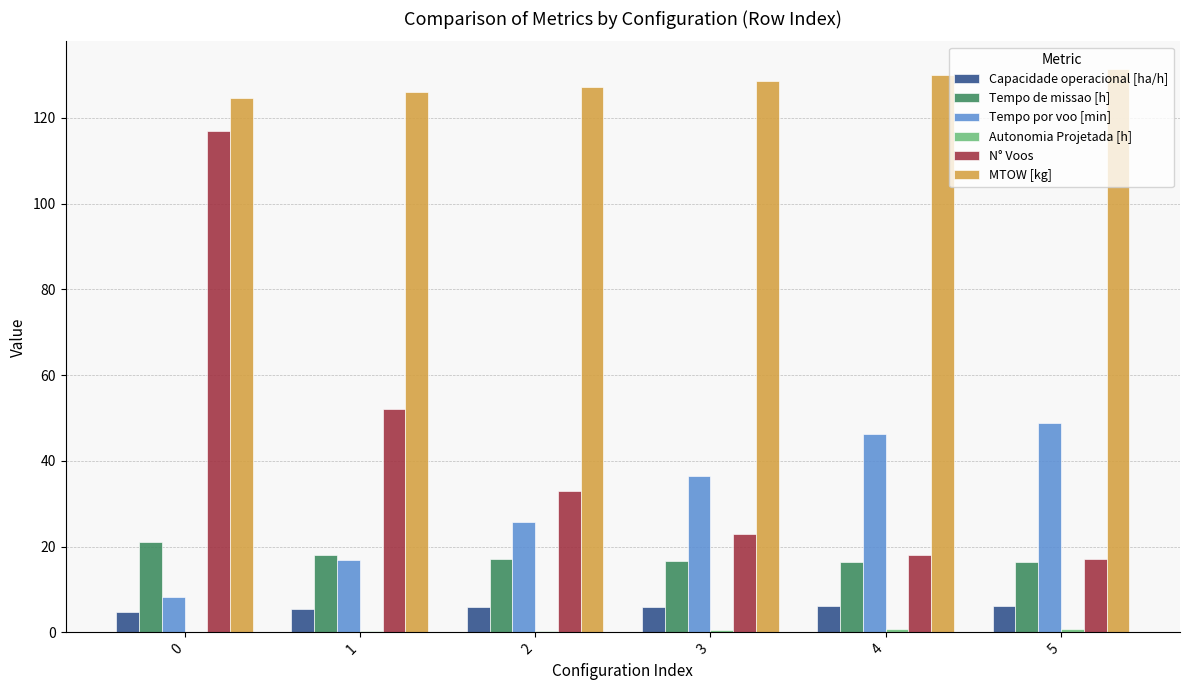

Which series has the widest spread of values?

N° Voos